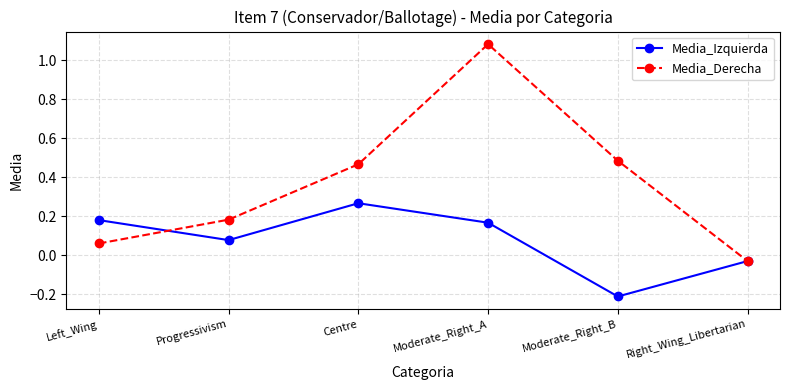

True or false: Media_Izquierda has more than 1 interior local peaks.

False